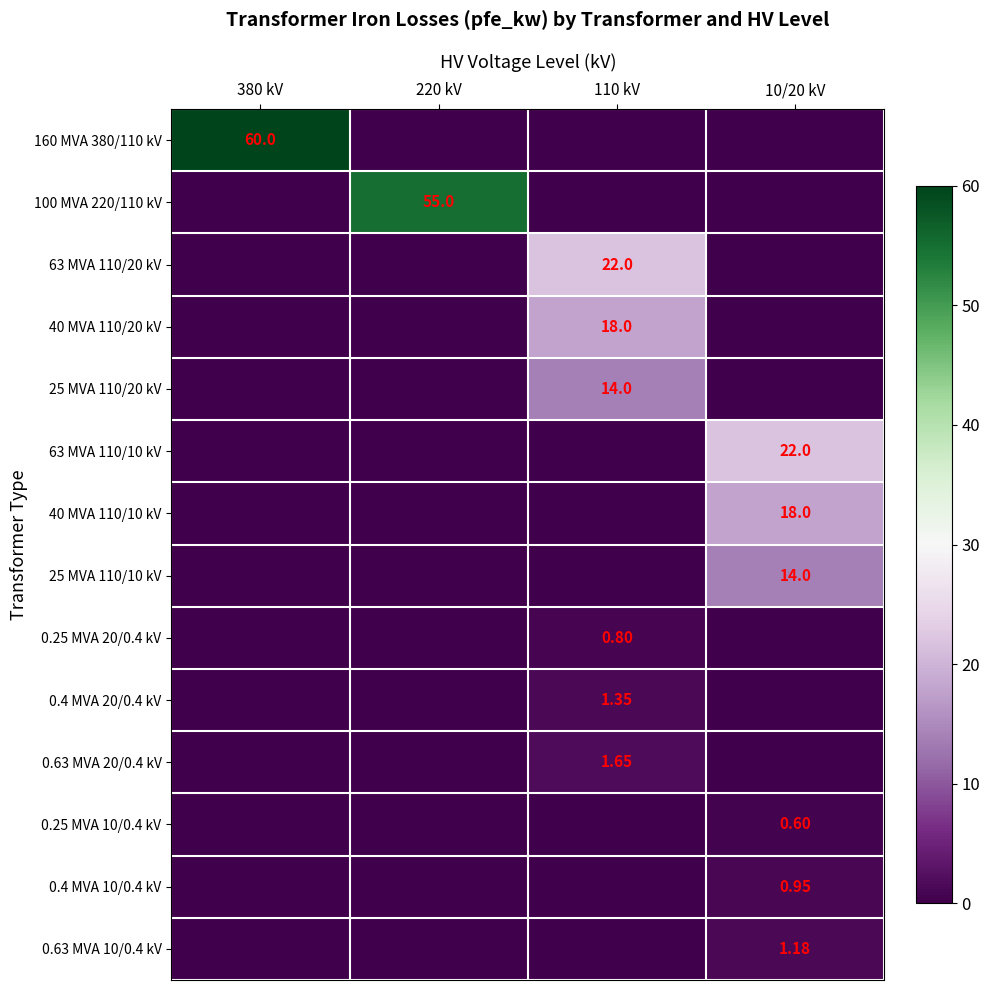

At which category does the chart reach its peak across all series?

380 kV